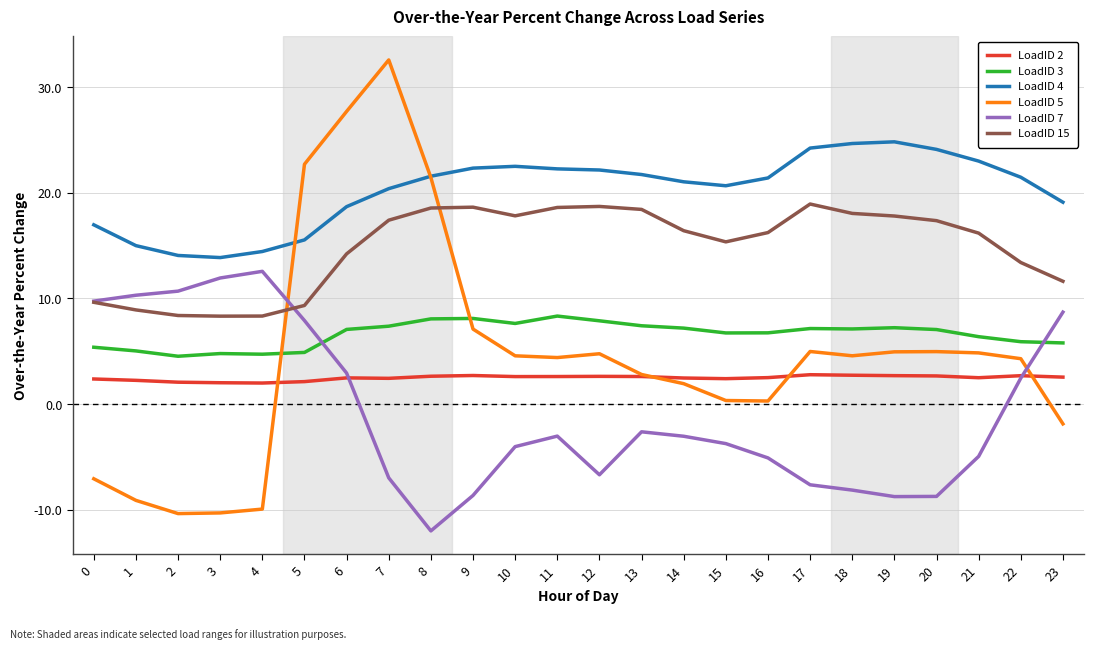

The LoadID 7 series shows -4.5 at 7. True or false?

False